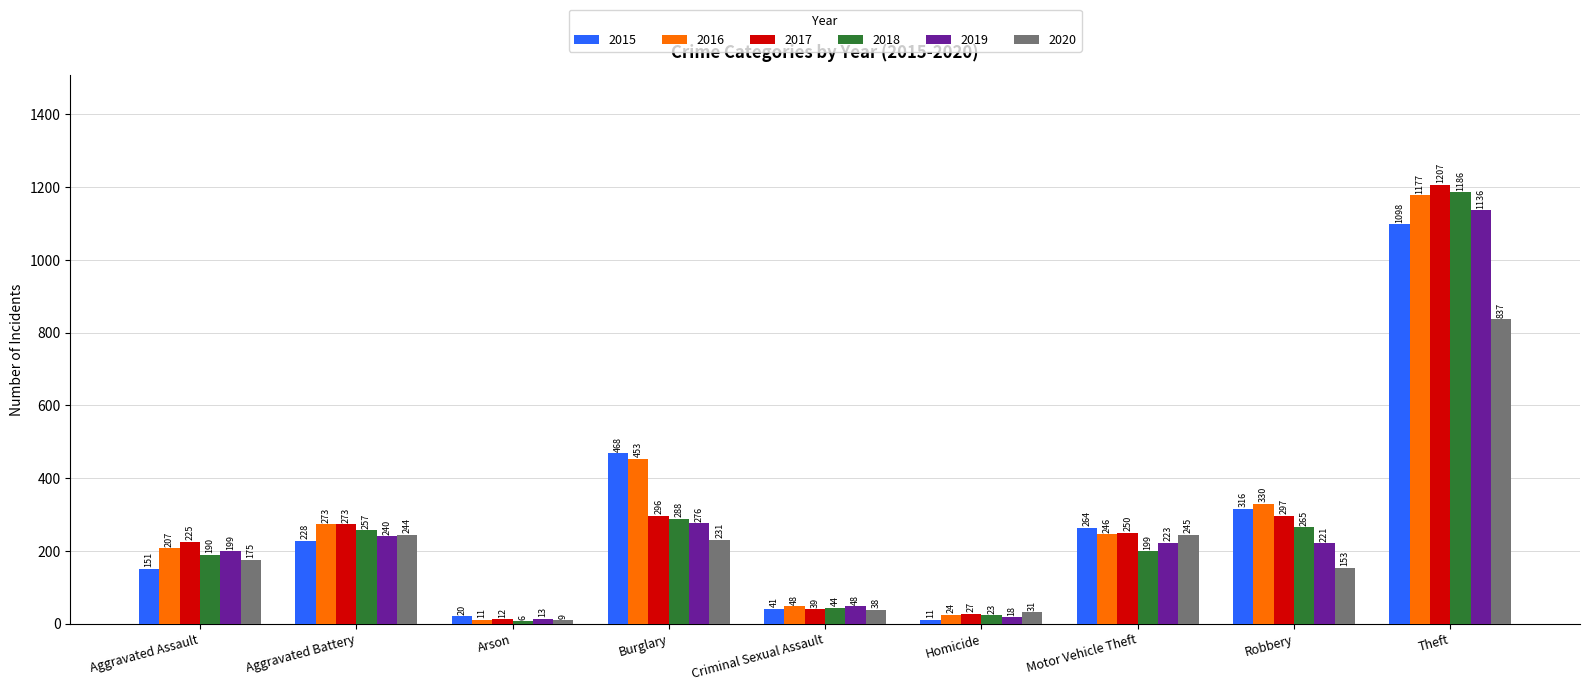

How many bars are there in total?

54